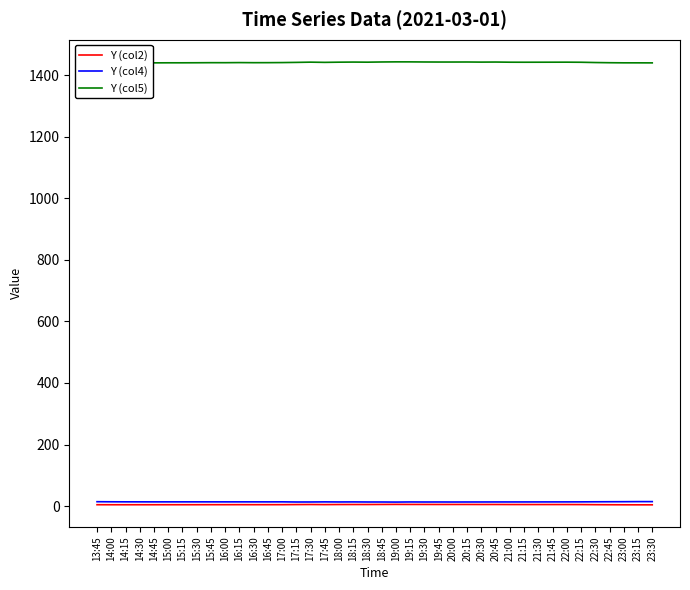

Is the value of Y (col5) at 23:30 greater than the value of Y (col2) at 16:45?

Yes